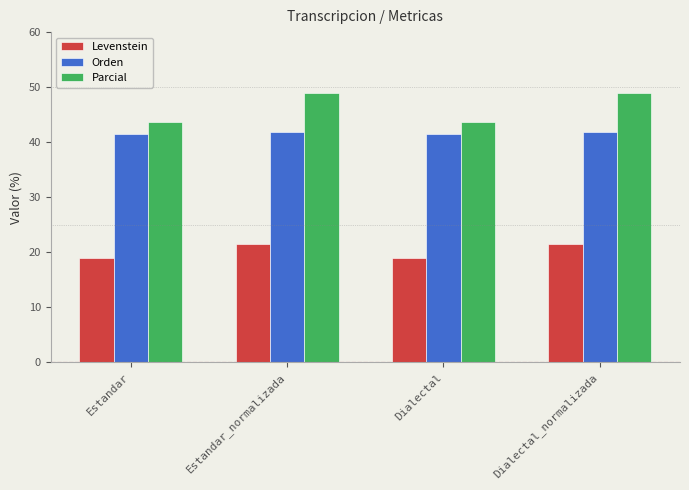

Is the value of Parcial at Dialectal_normalizada greater than the value of Levenstein at Estandar_normalizada?

Yes